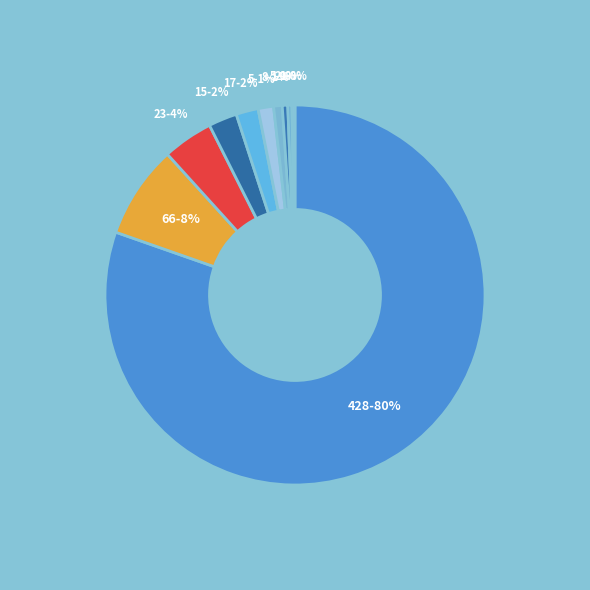

Does any single category account for the majority?

Yes